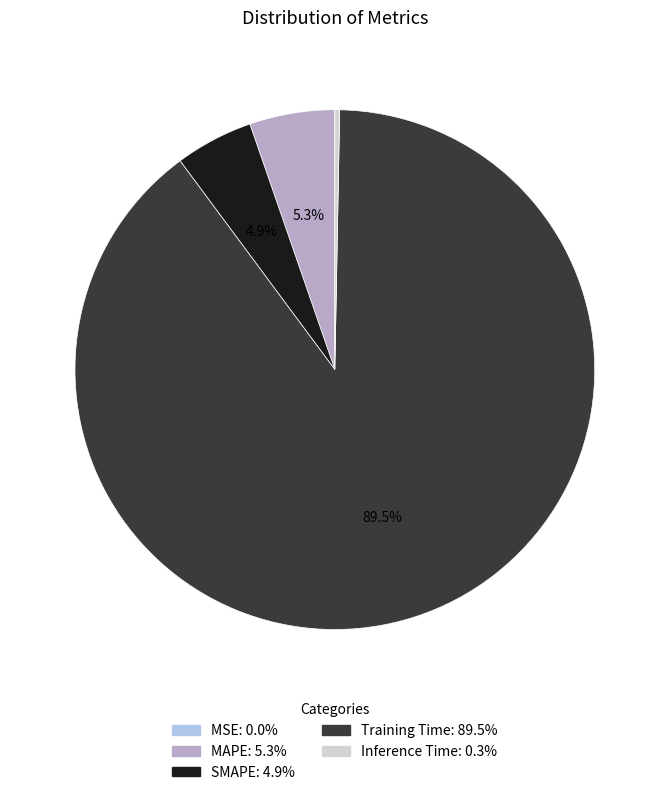

Combined, do Inference Time: 0.3% and Training Time: 89.5% account for over 50%?

Yes